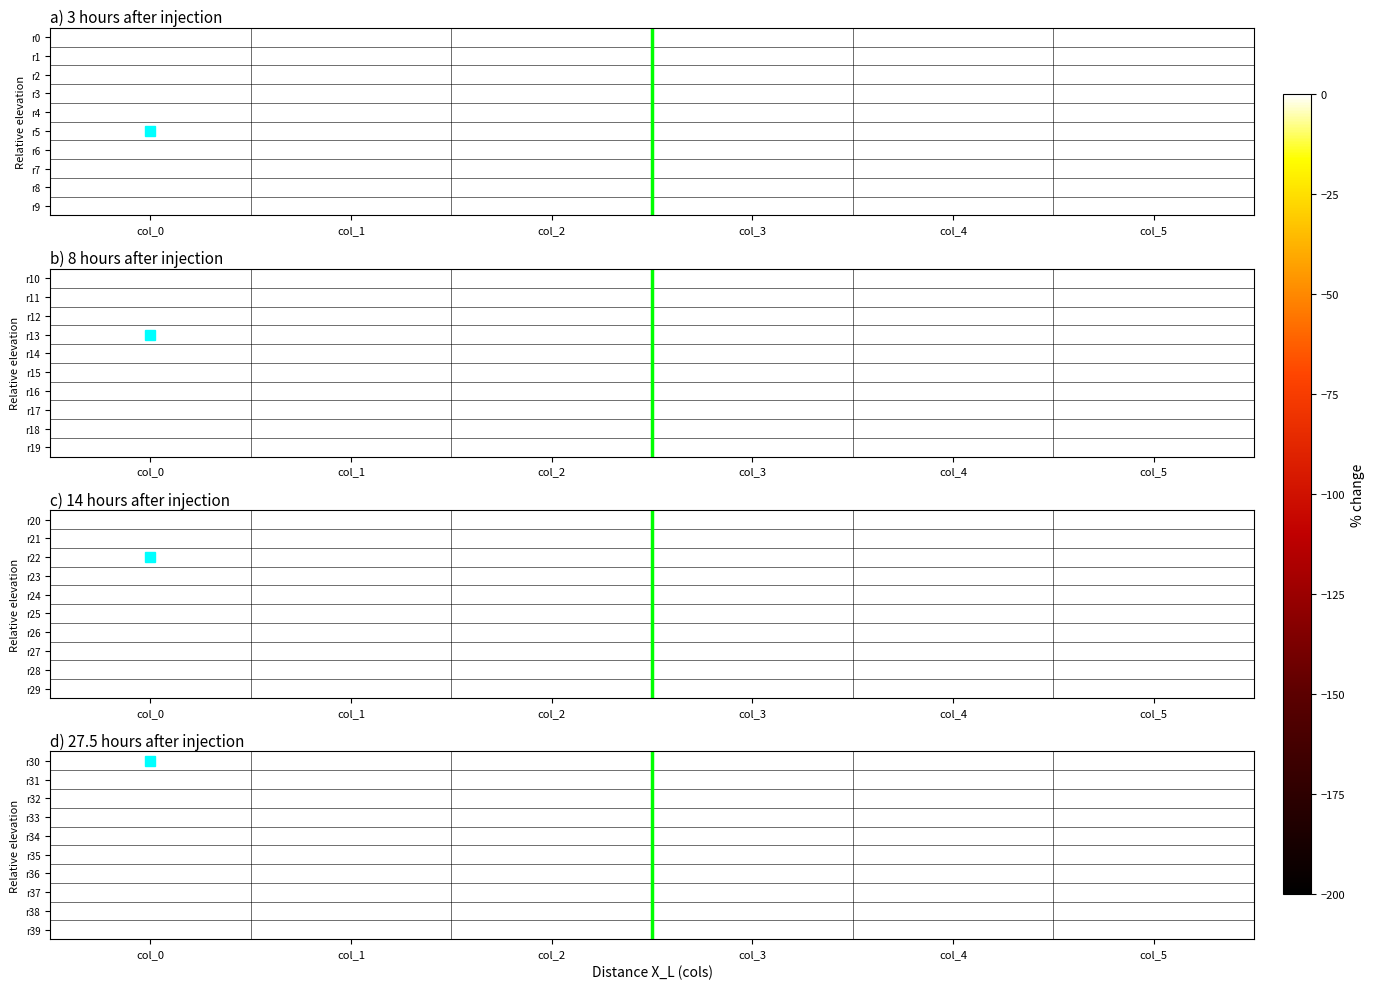

Which series has the largest total across all categories?

r37